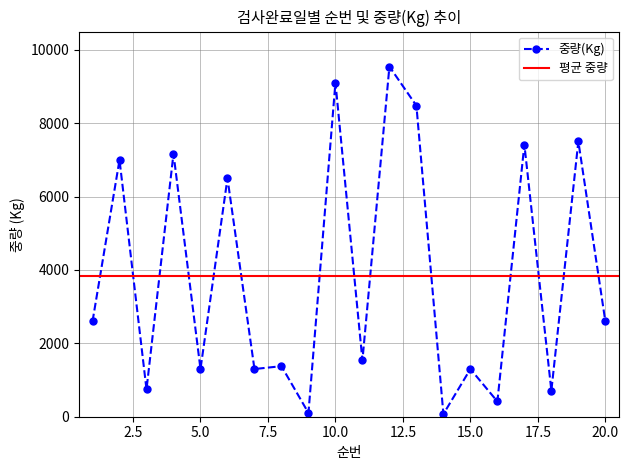

True or false: the data has more than 0 interior local peaks.

True